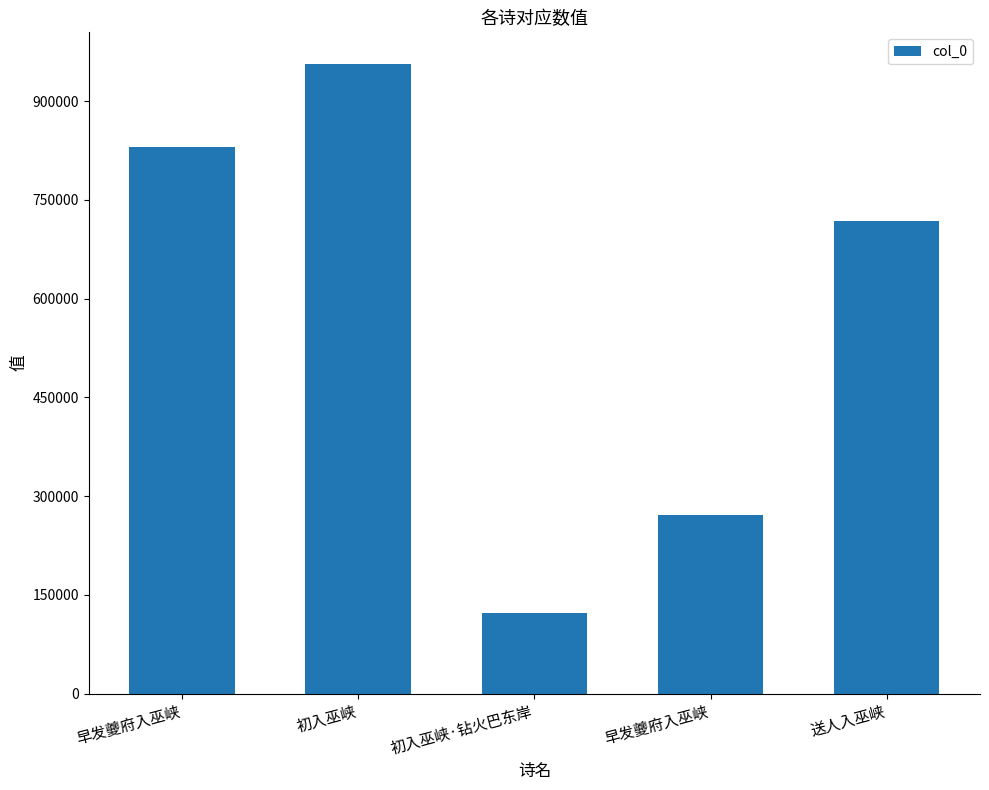

List the labels in order of value, smallest first.

初入巫峡·钻火巴东岸, 早发夔府入巫峡, 送人入巫峡, 早发夔府入巫峡, 初入巫峡